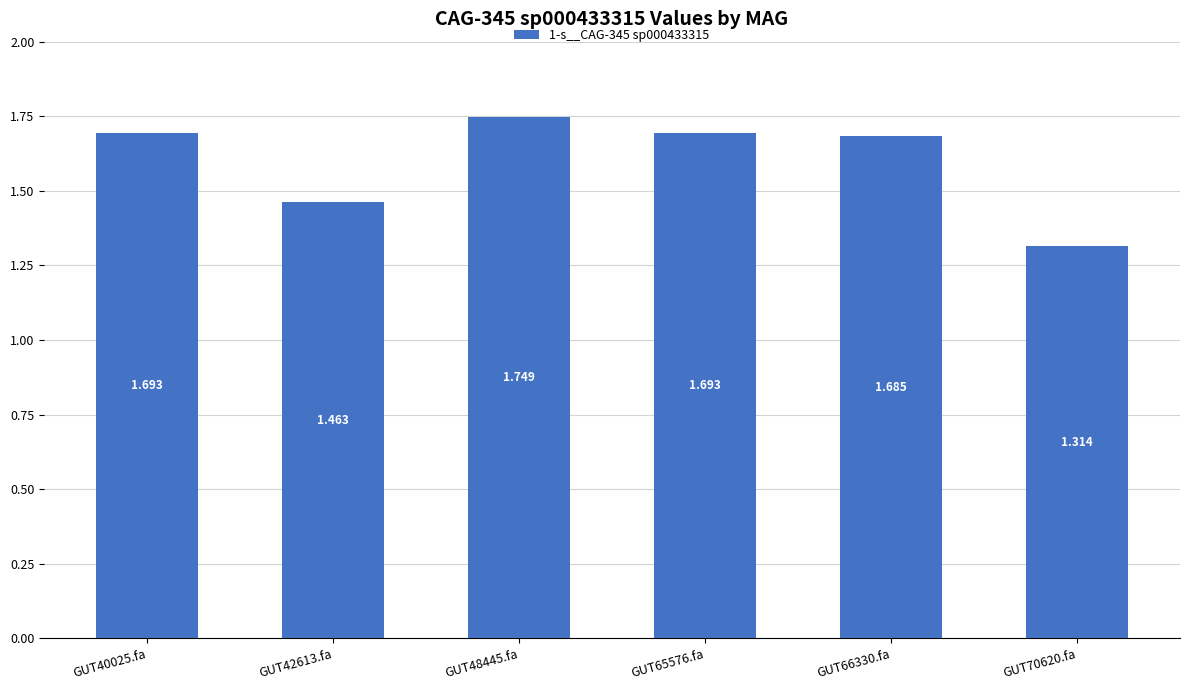

At which label is the value closest to 1?

GUT70620.fa